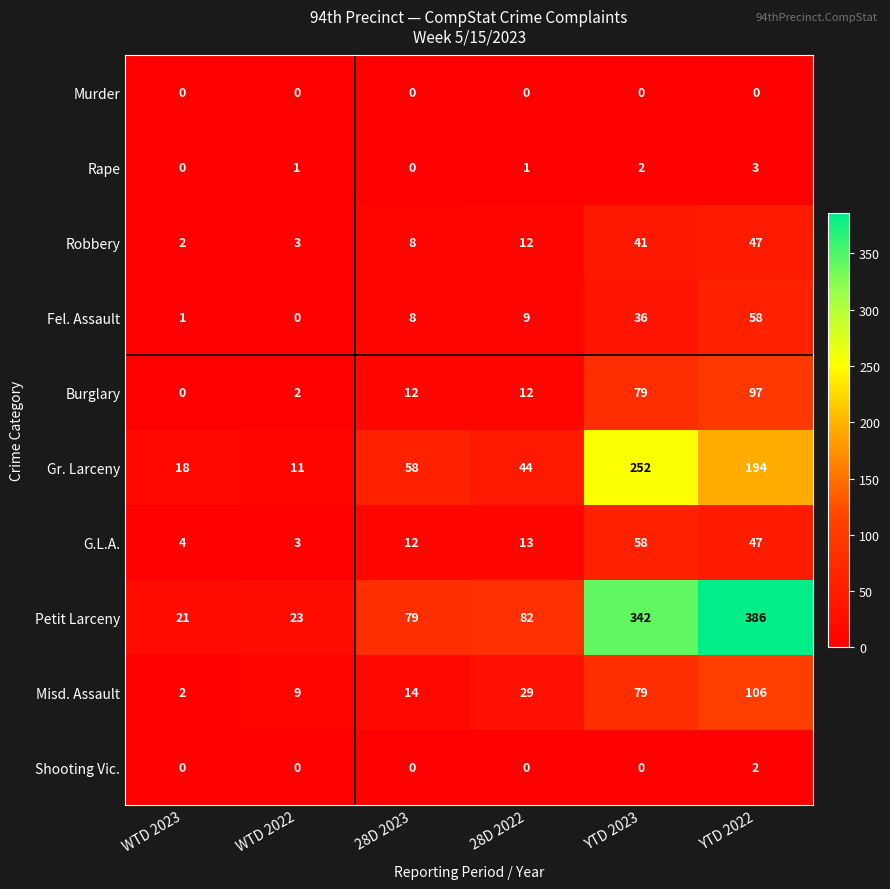

What is the total value across all series at WTD 2023?

48